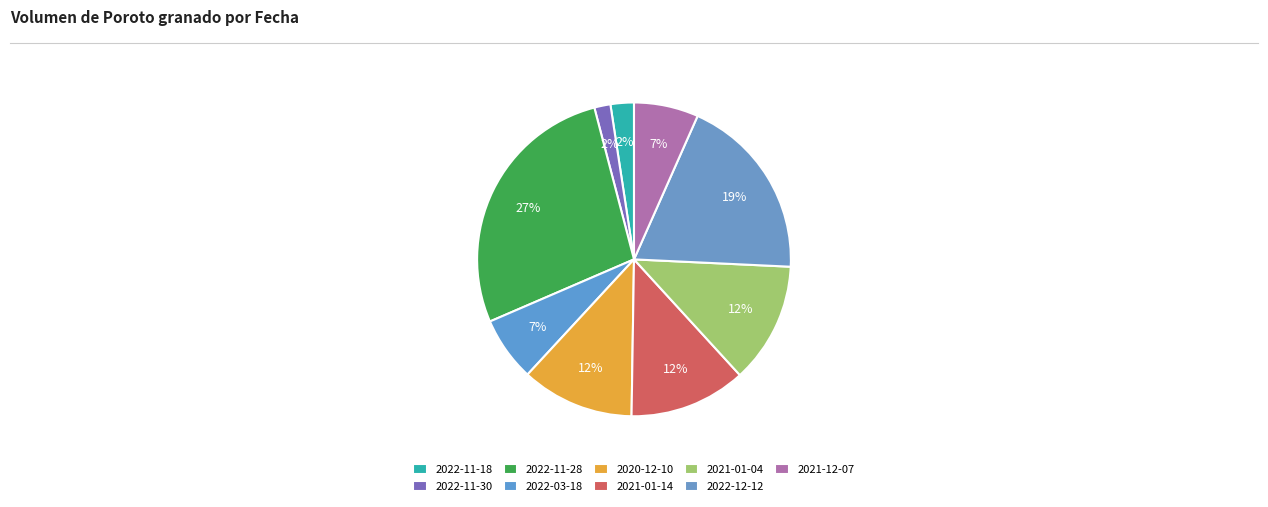

To the nearest percent, what portion does 2022-11-18 represent?

2%